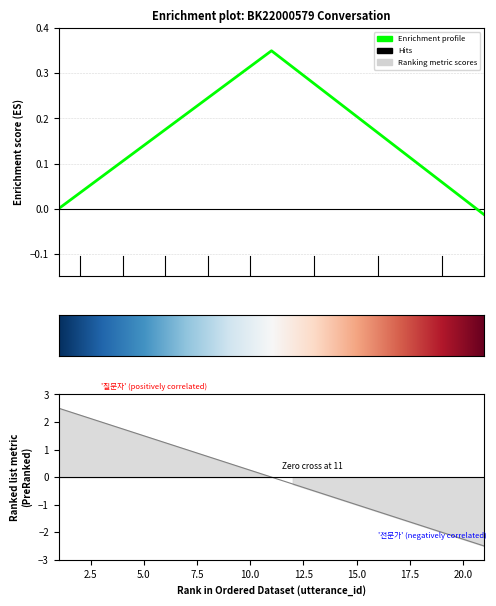

At which label does the data first exceed 0?

1